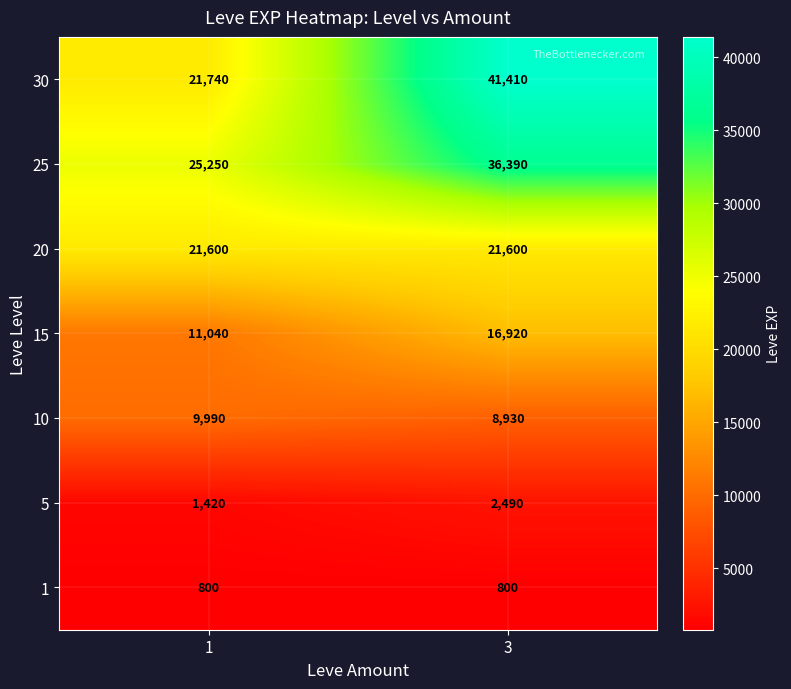

Which series changed the most between 1 and 3?

30